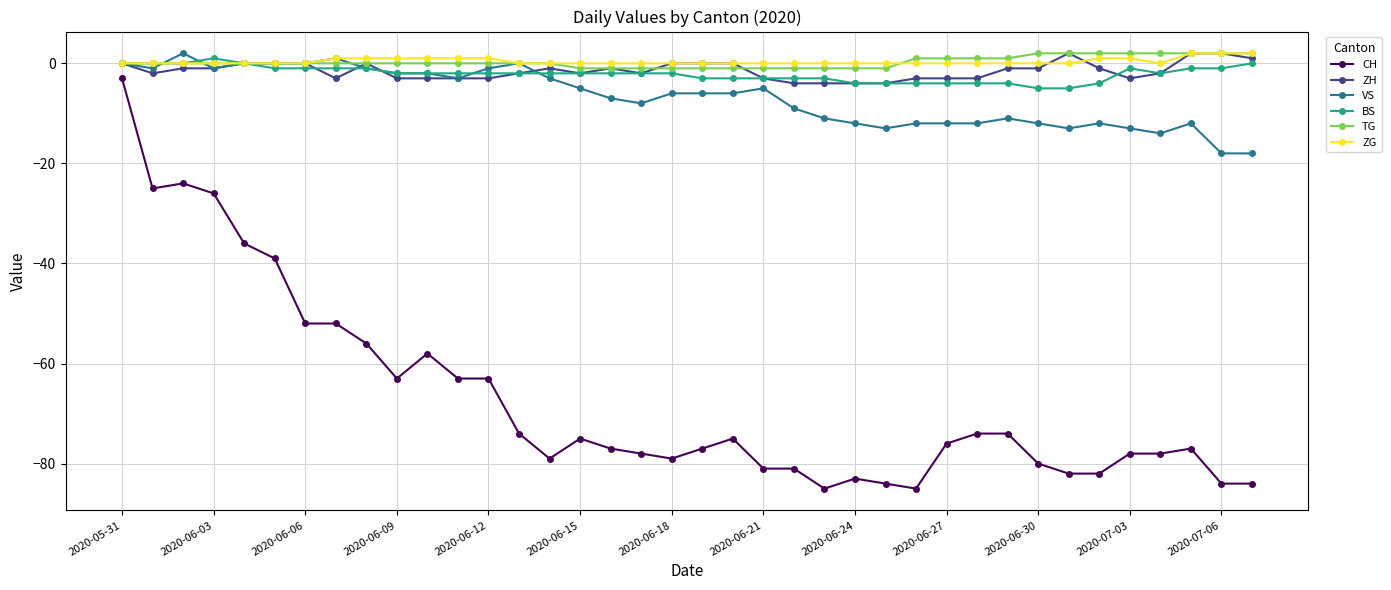

True or false: CH and VS intersect in this chart.

False